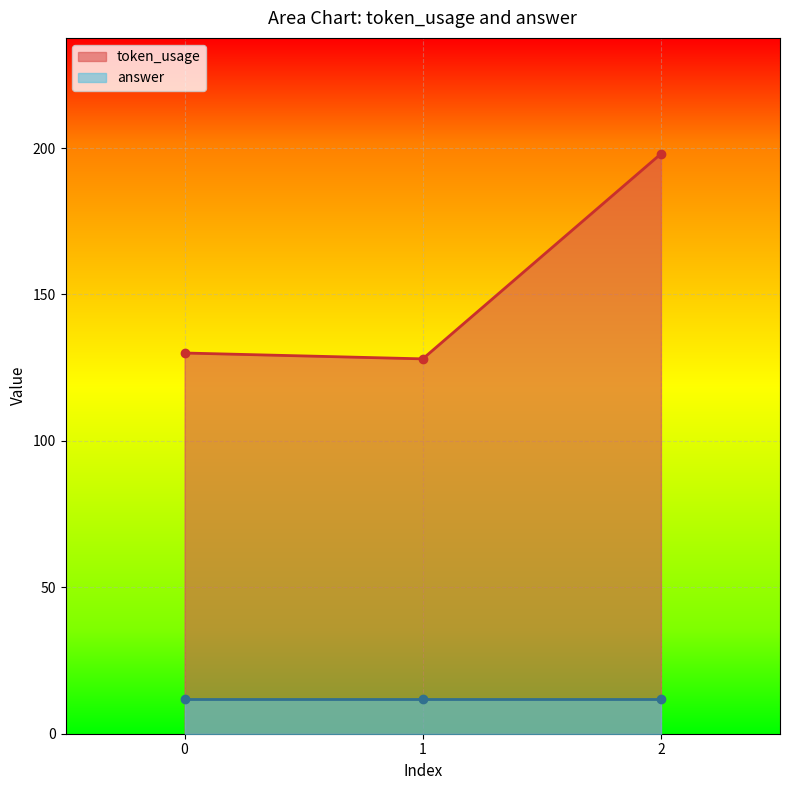

What is the difference between the maximum and second lowest values?

68